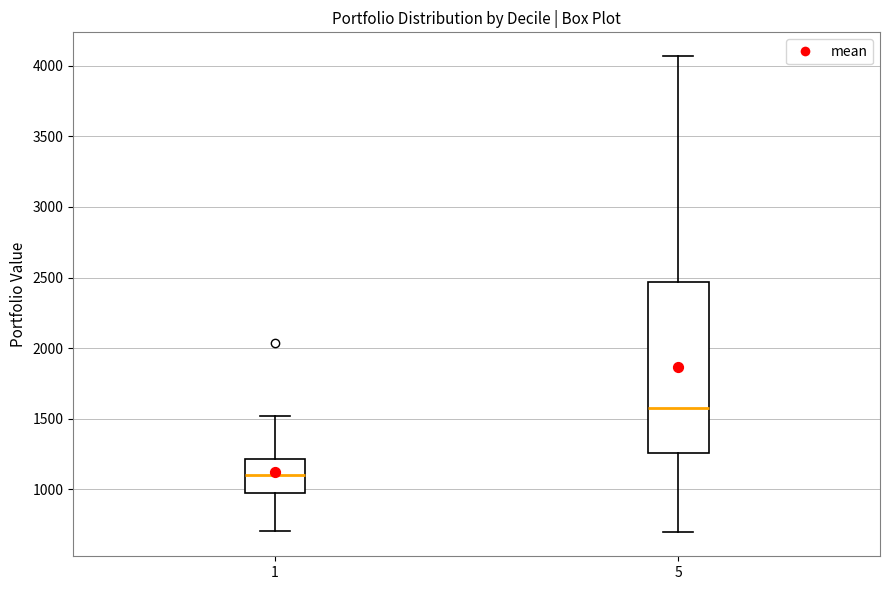

Which box has the highest median line?

5